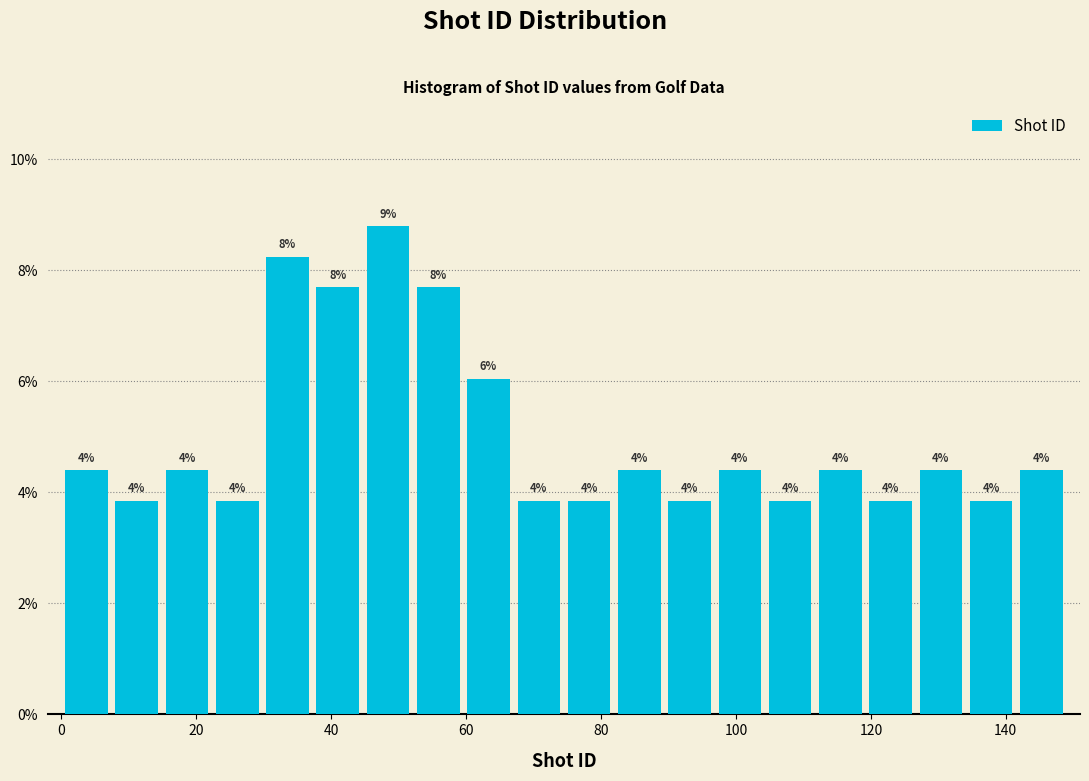

Around what value on the x-axis is the tallest bar? Give the approximate position of its centre, as read against the axis.

48